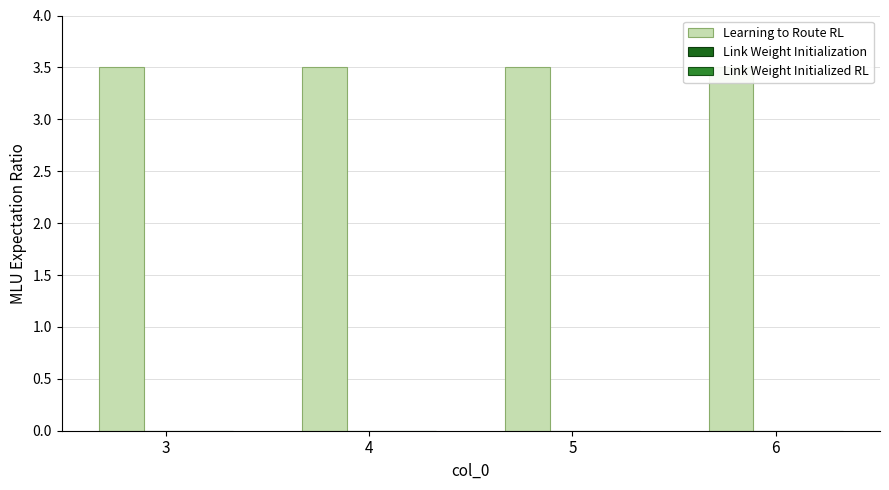

At which category is the sum across all series the highest?

3